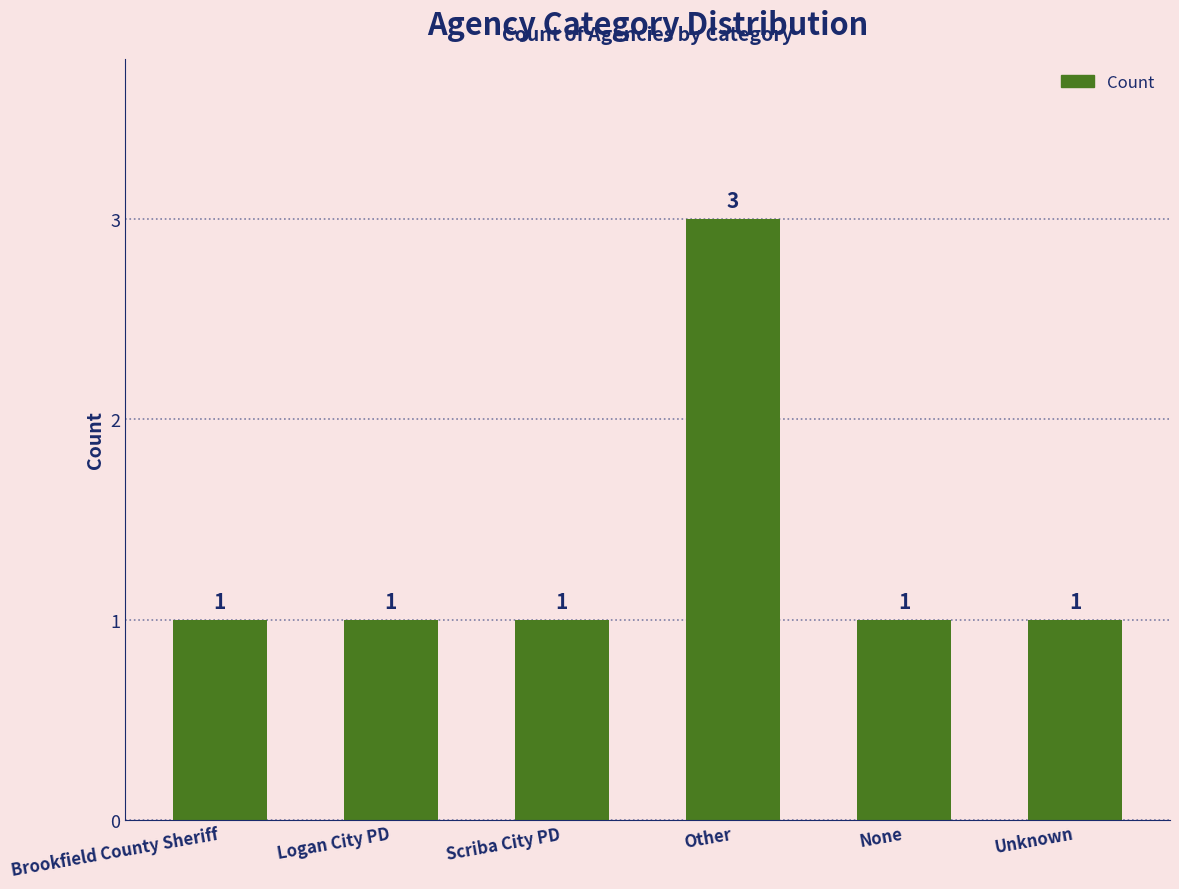

Are the bars horizontal?

No